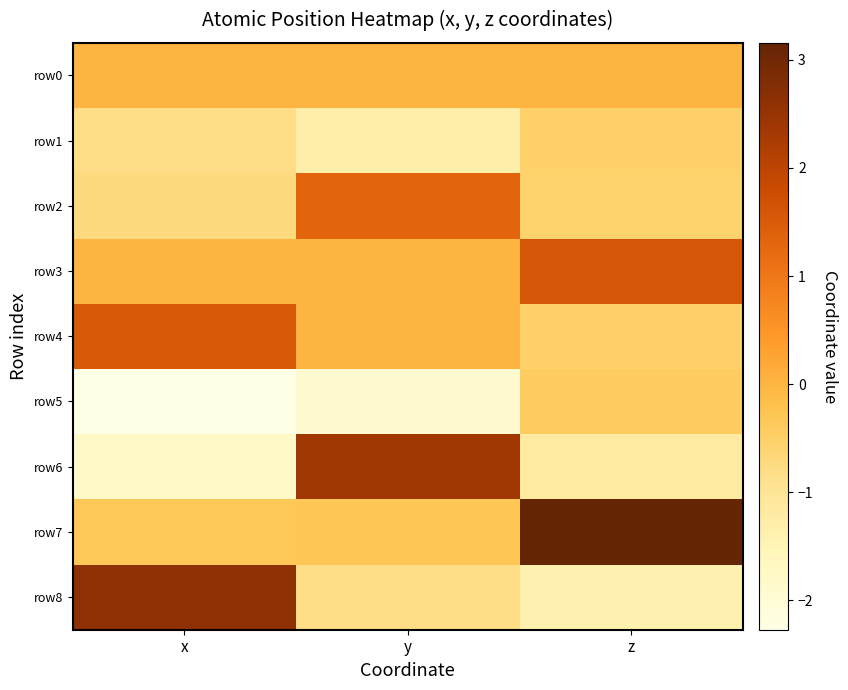

Which series has the largest total across all categories?

row7